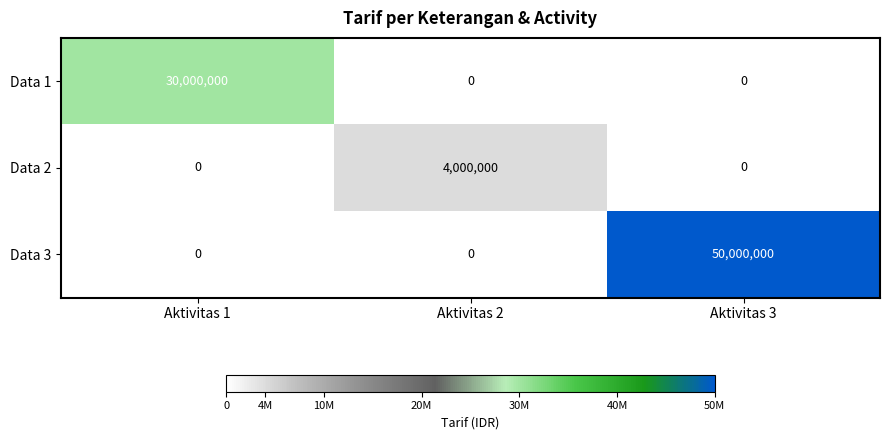

What is the greatest value displayed?

50000000